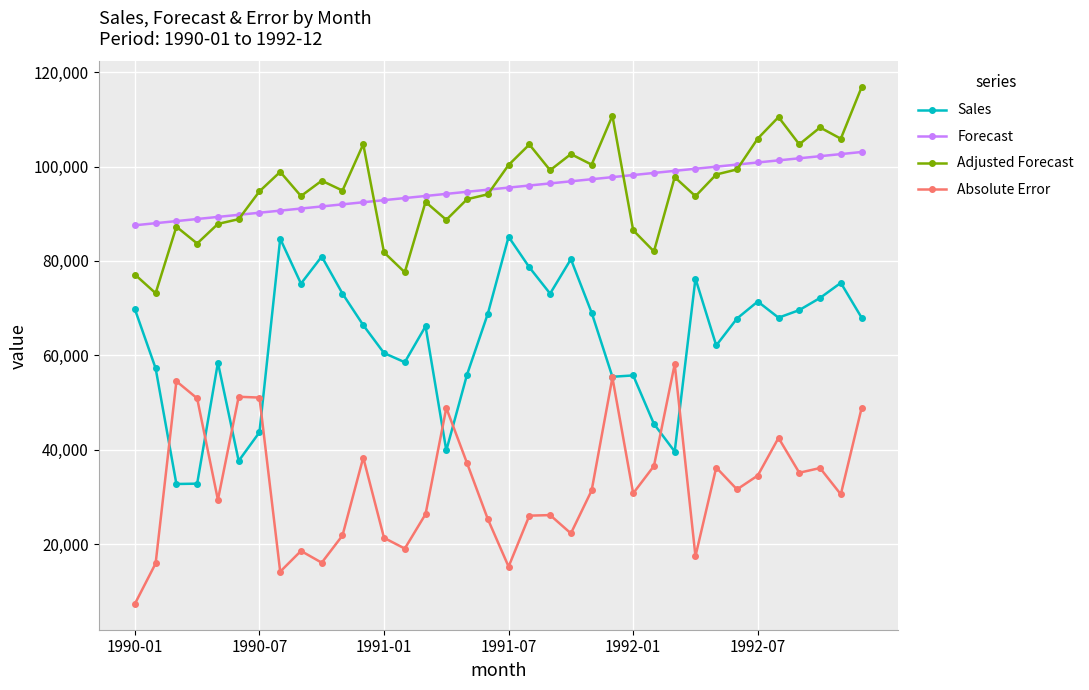

Does the chart have visible grid lines?

Yes